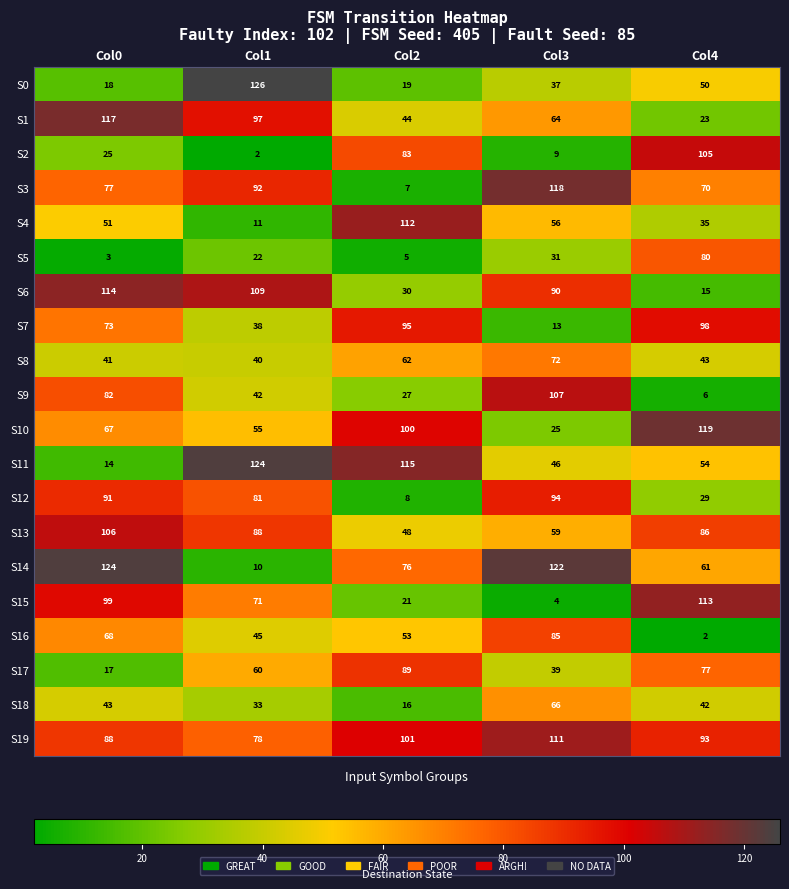

What is the spread (max minus min) of values at Col1?

124